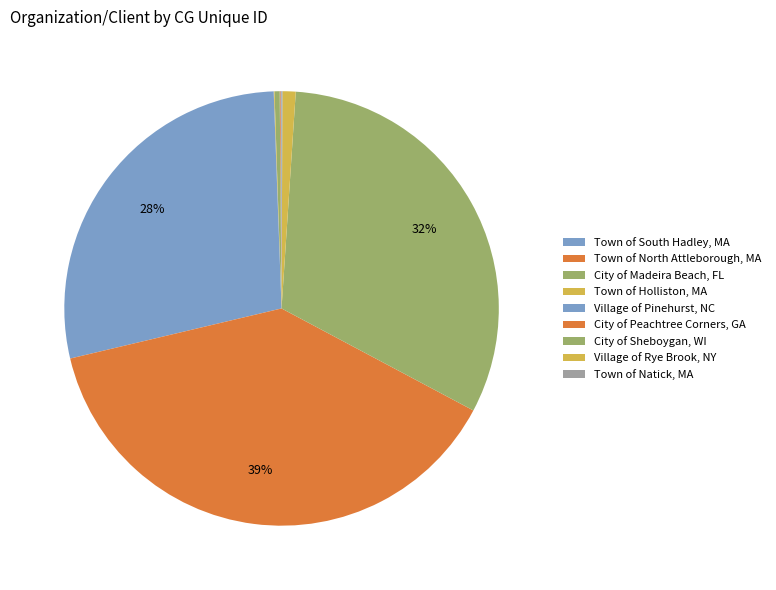

Combined, do City of Madeira Beach, FL and Village of Rye Brook, NY account for over 50%?

No